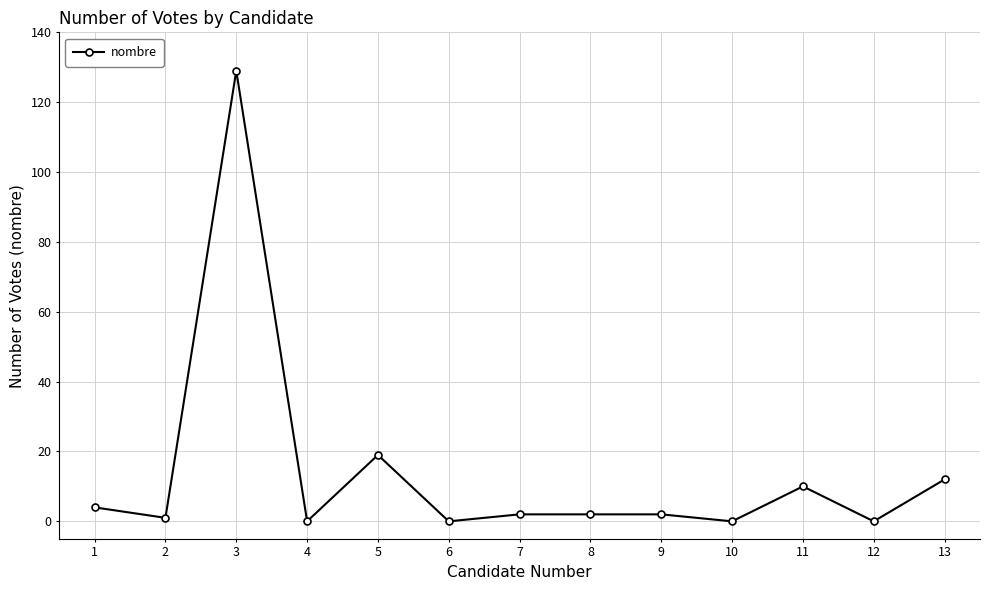

Does the chart display data point markers on the line(s)?

Yes